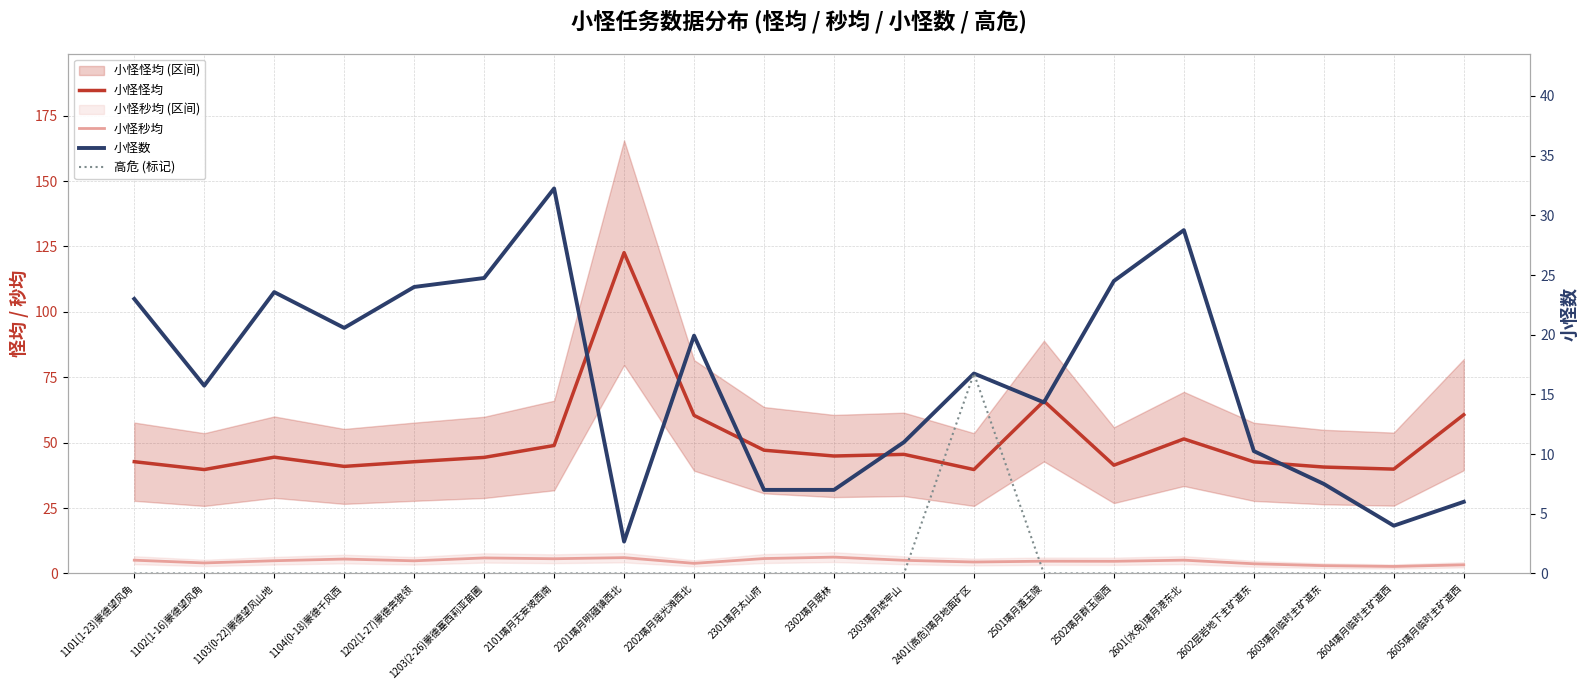

Which series has the largest total across all categories?

小怪怪均